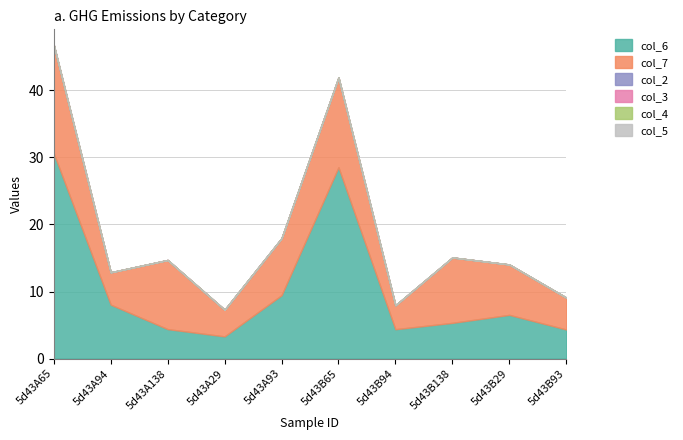

Does the chart have visible grid lines?

Yes